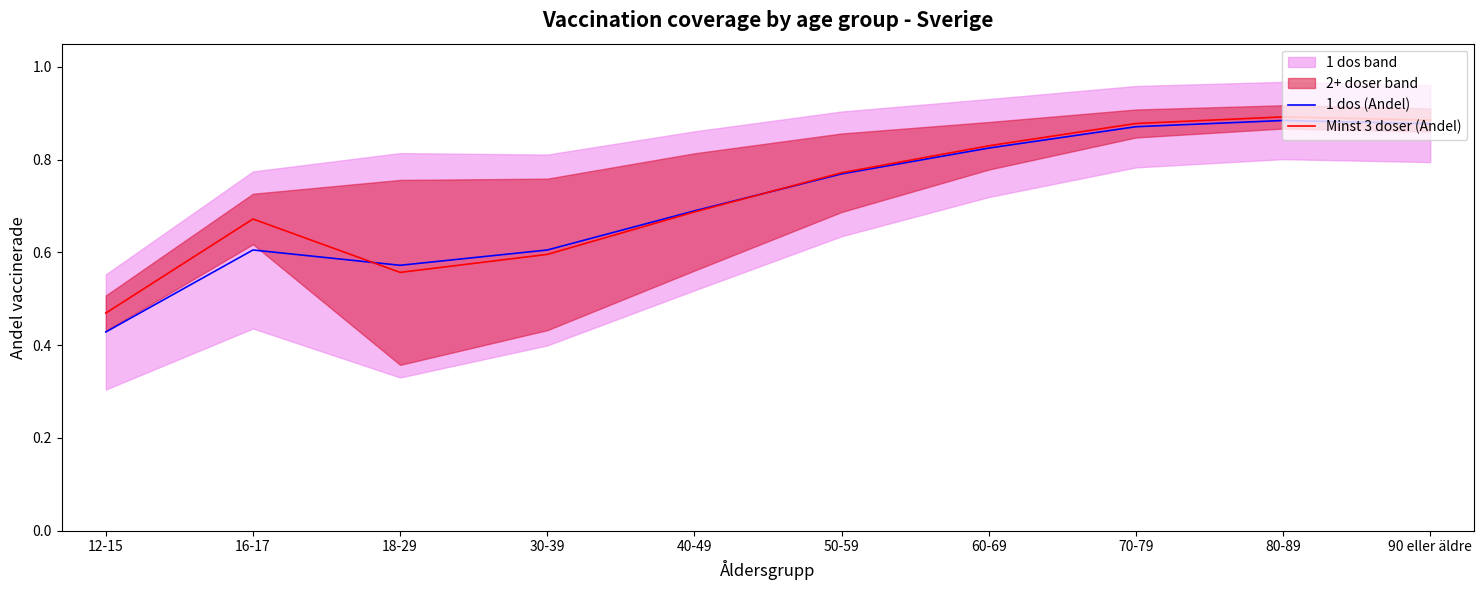

Is the value of 1 dos (Andel) at 40-49 greater than the value of Minst 3 doser (Andel) at 60-69?

No